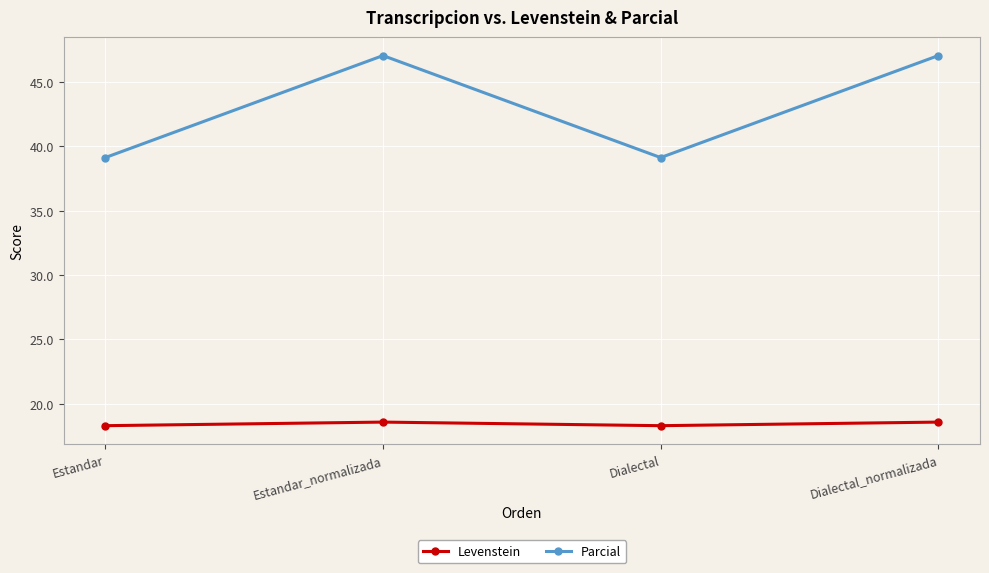

Which series has the largest total across all categories?

Parcial